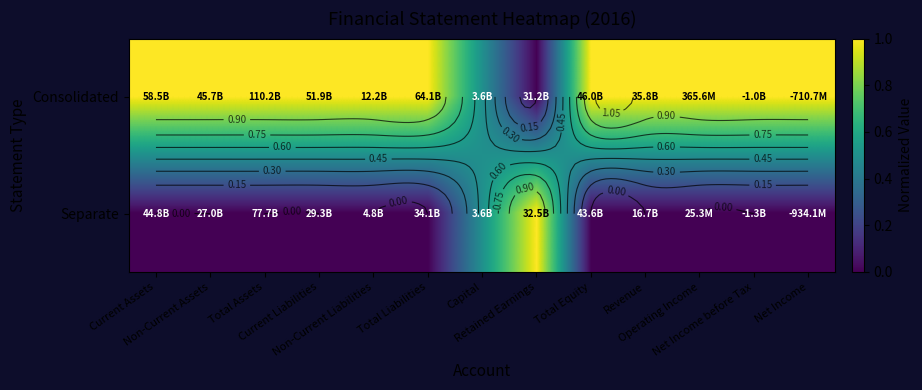

Which series has the largest total across all categories?

Consolidated